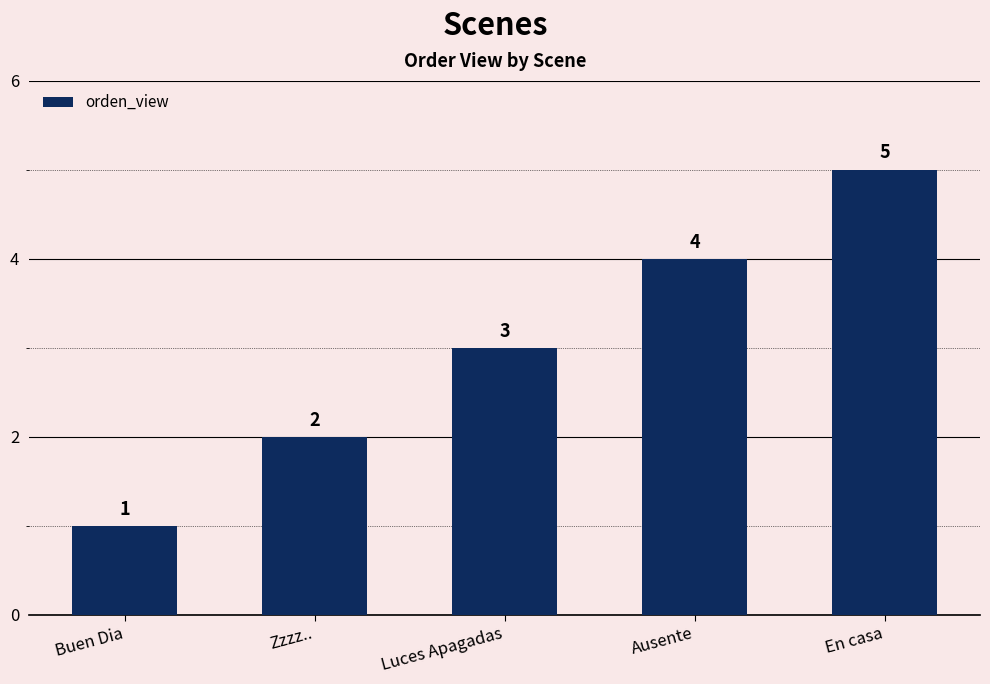

What is the value of the 5th bar from the left?

5